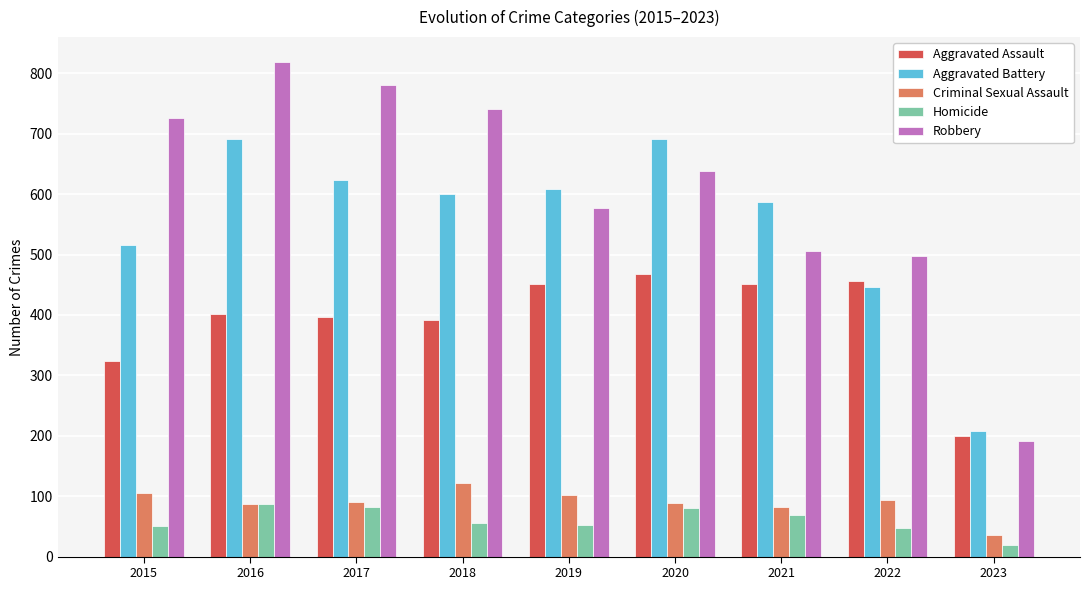

What is the total value across all series at 2016?

2086